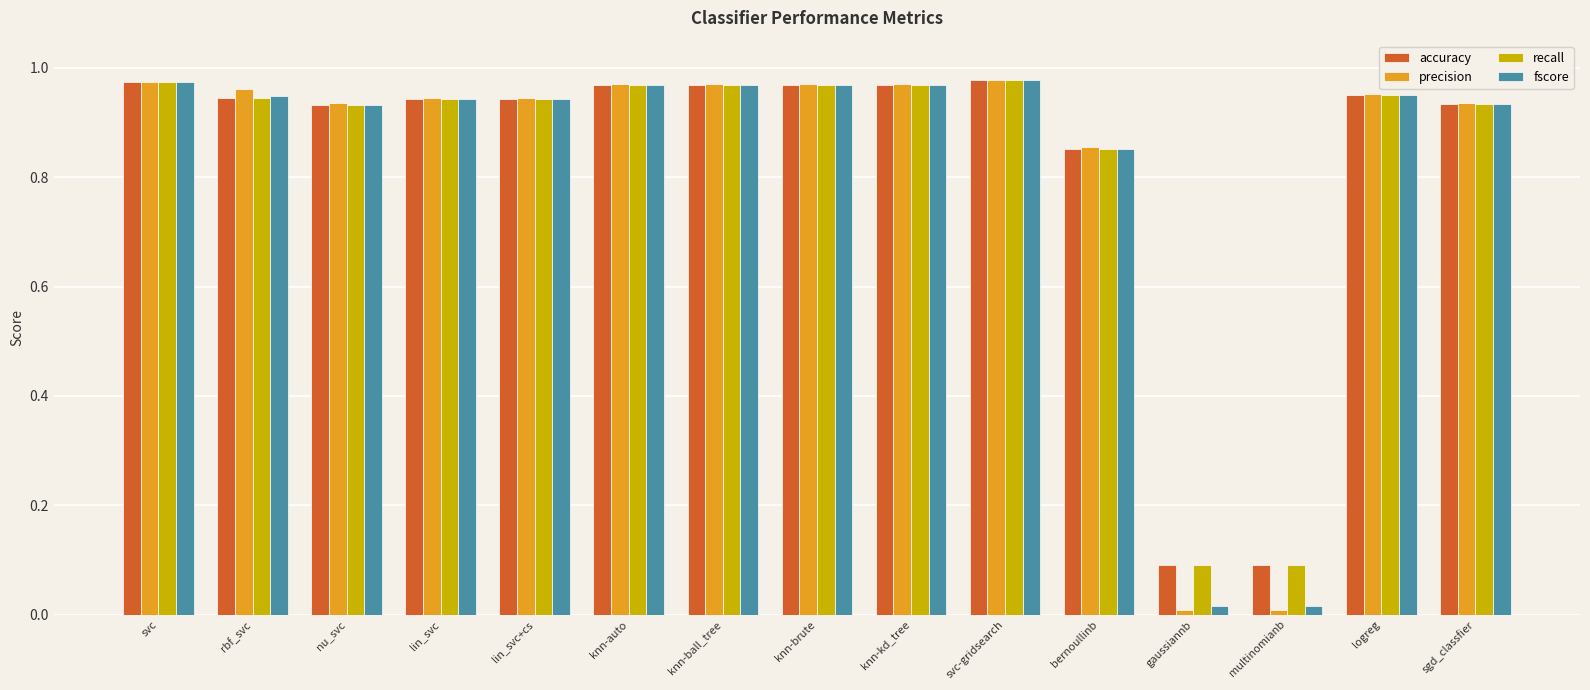

Which series has the largest range (max minus min)?

precision